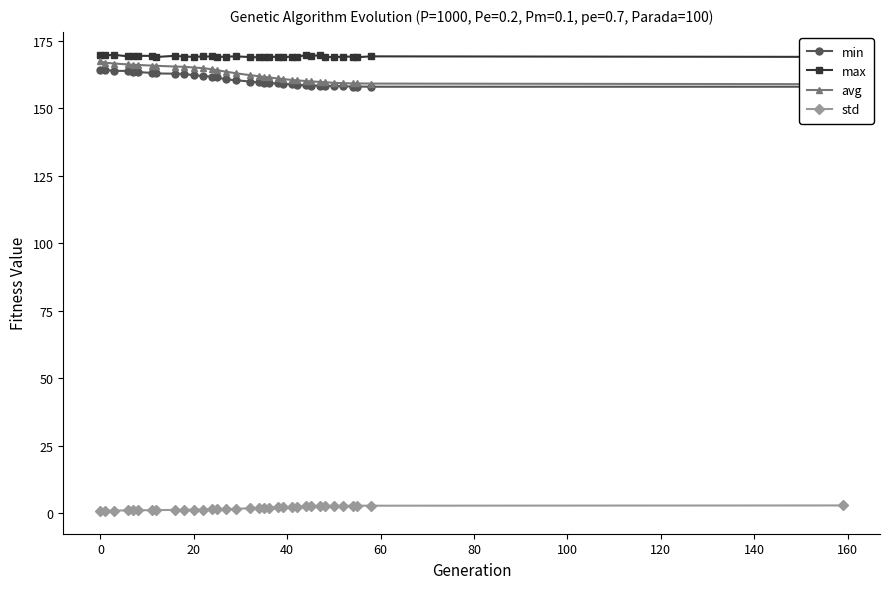

True or false: std and max cross at least once.

False